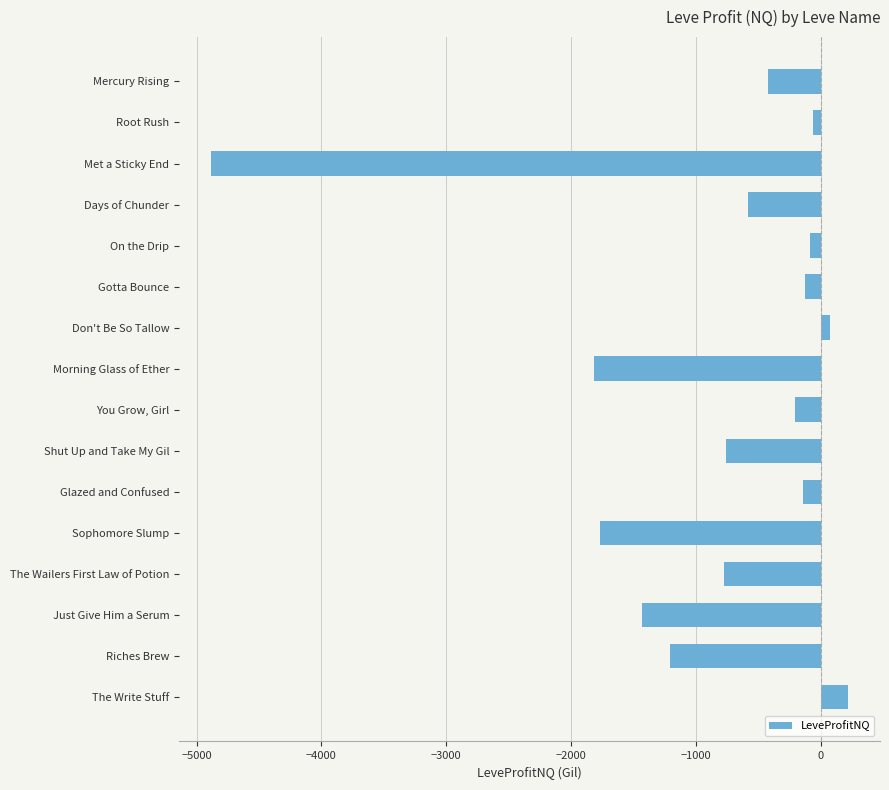

List the labels in order of value, smallest first.

Met a Sticky End, Morning Glass of Ether, Sophomore Slump, Just Give Him a Serum, Riches Brew, The Wailers First Law of Potion, Shut Up and Take My Gil, Days of Chunder, Mercury Rising, You Grow, Girl, Glazed and Confused, Gotta Bounce, On the Drip, Root Rush, Don't Be So Tallow, The Write Stuff